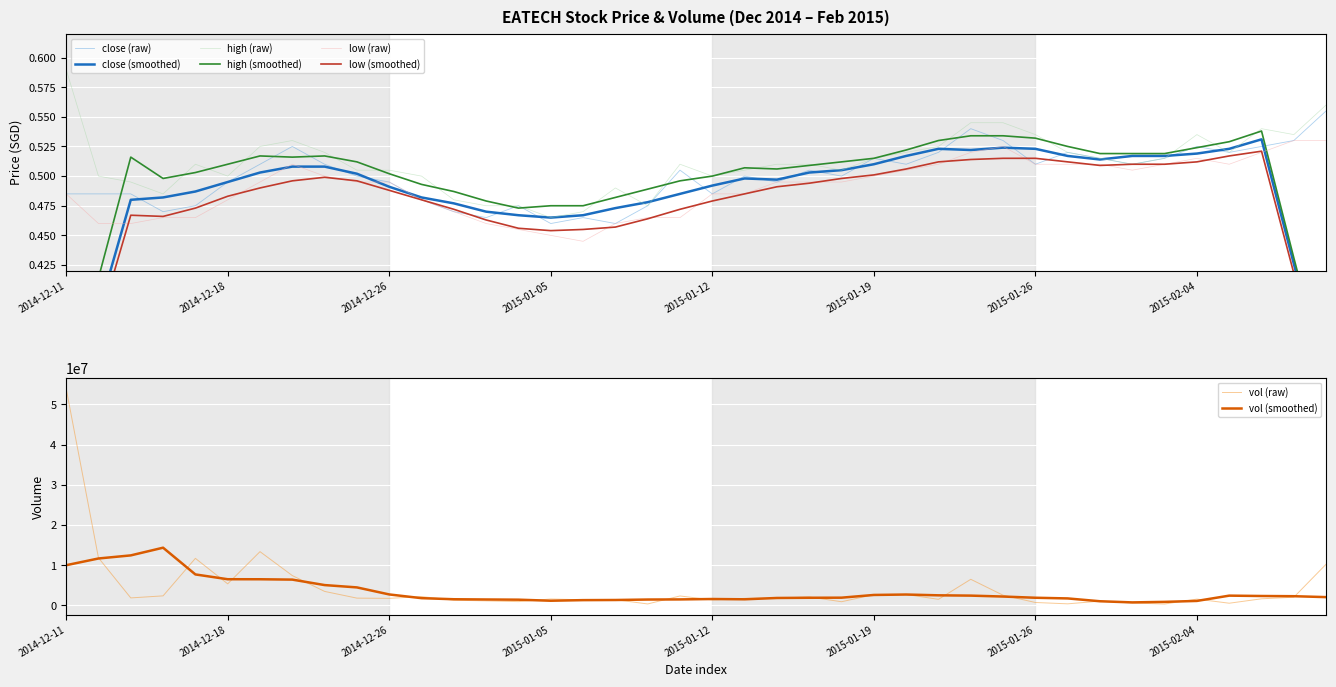

True or false: close and low cross at least once.

False